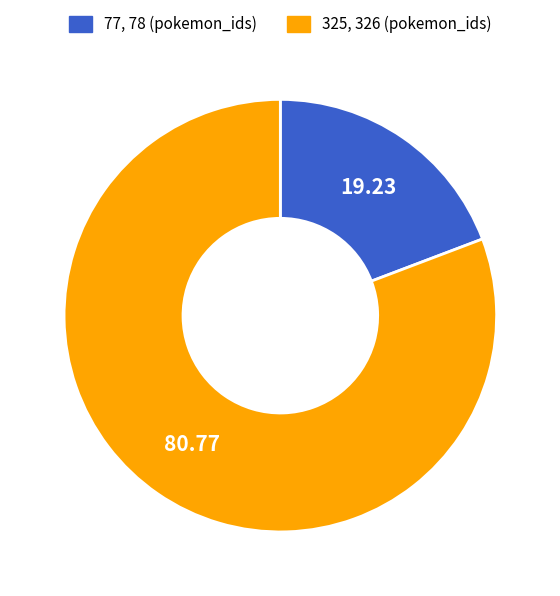

Does 325, 326 (pokemon_ids) account for over 50% of the chart?

Yes